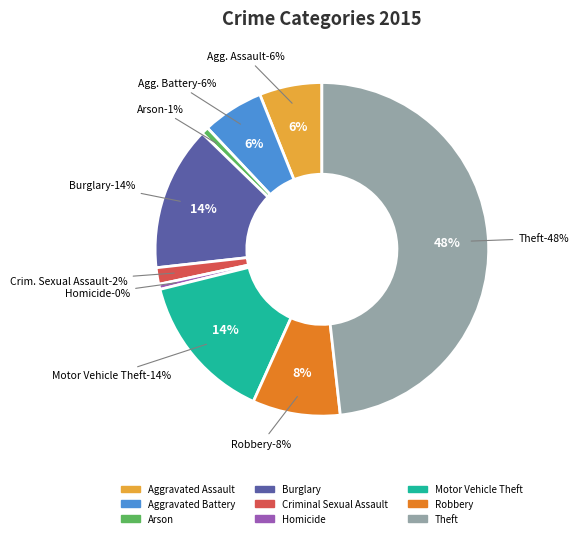

How much of the chart is everything except Aggravated Assault?

93.9%